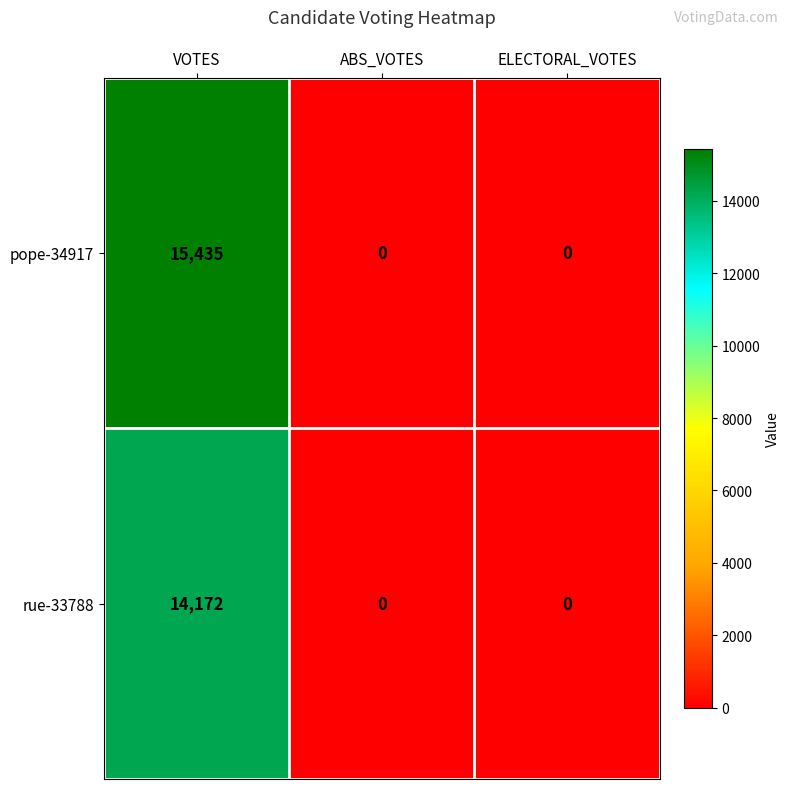

Which label corresponds to the largest value in the chart?

VOTES